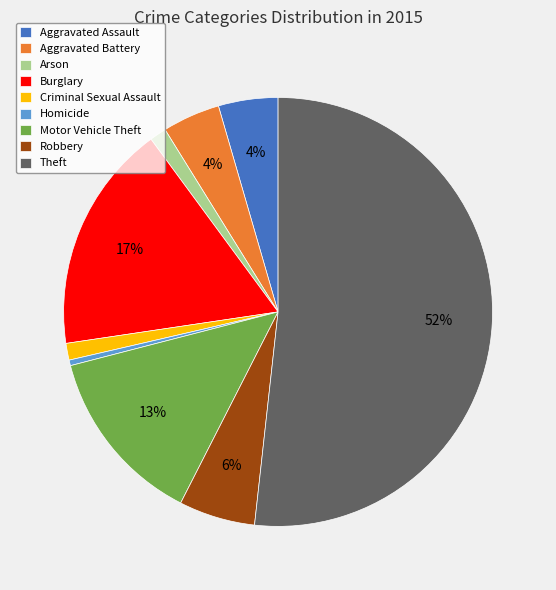

Do Robbery and Arson together represent more than half of the pie?

No